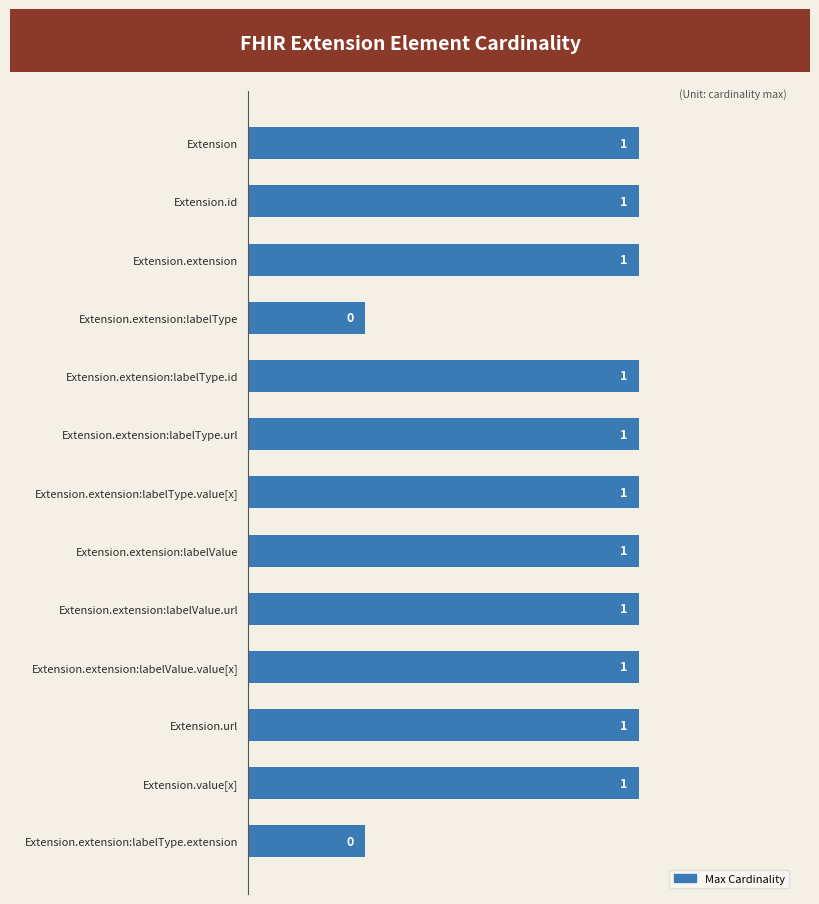

What position from the bottom is Extension?

13